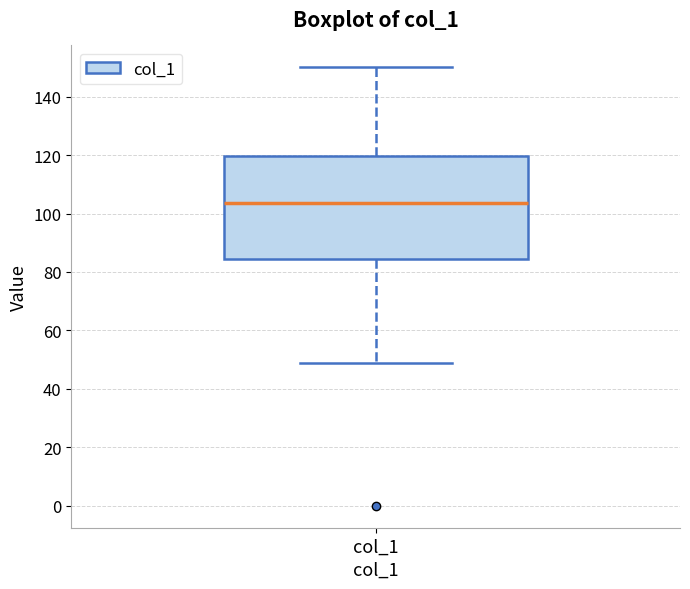

Transcribe this box plot: give where the median line is, the range the box spans, and where the two whiskers end, as read against the y-axis. The values are not printed on the chart, so give them approximately, as read against the axis.

median 104, box 84 to 120, whiskers 50 to 150